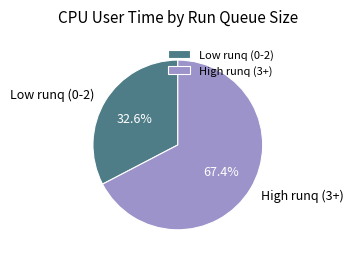

Which category has the biggest portion of the pie?

High runq (3+)